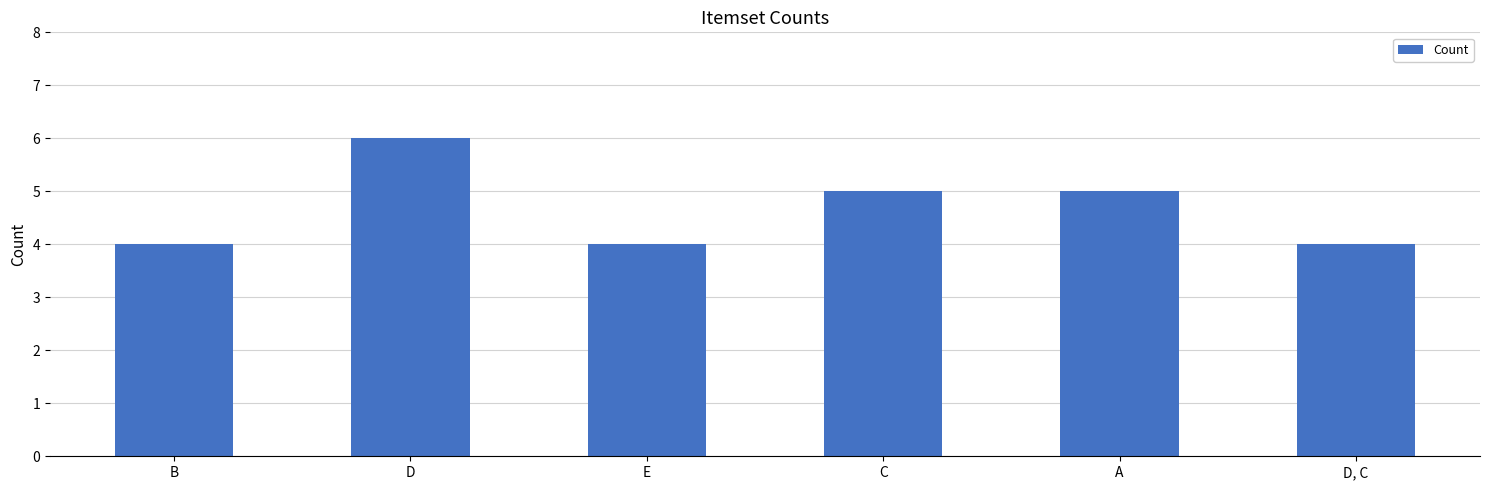

What is the label of the 6th bar from the right?

B